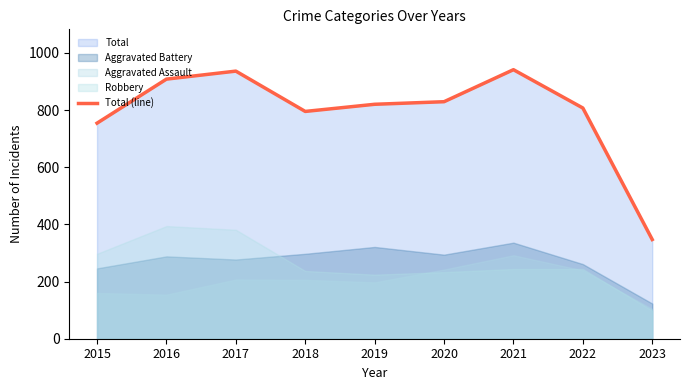

How many points are lower than both their immediate neighbors (excluding endpoints)?

1